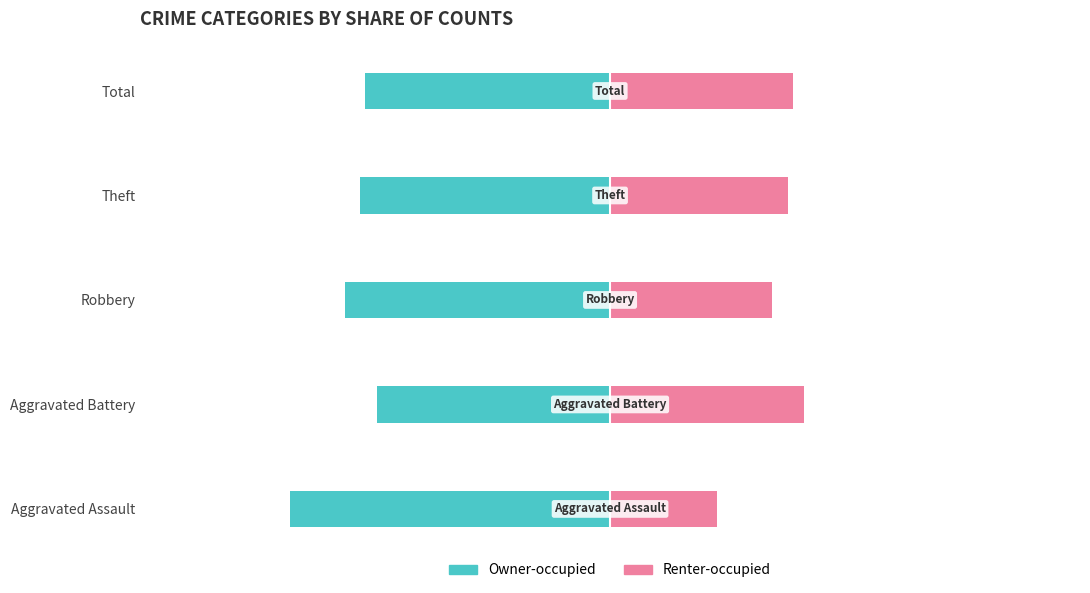

What is the value of the Renter-occupied bar at the 1st from the left?

25.0